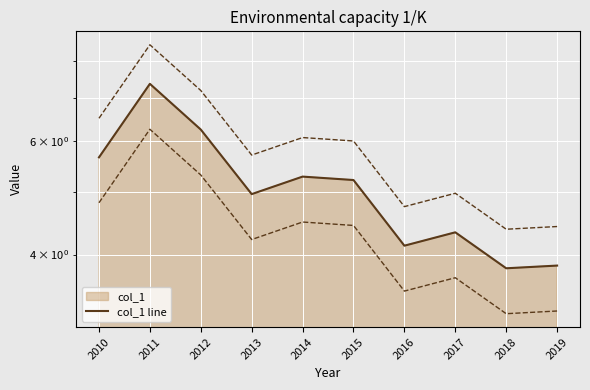

How many data points are less than 5?

5